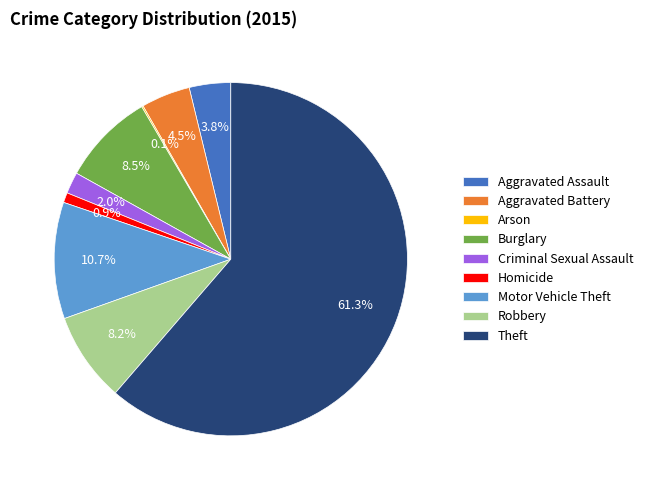

Combined, do Criminal Sexual Assault and Homicide account for over 50%?

No